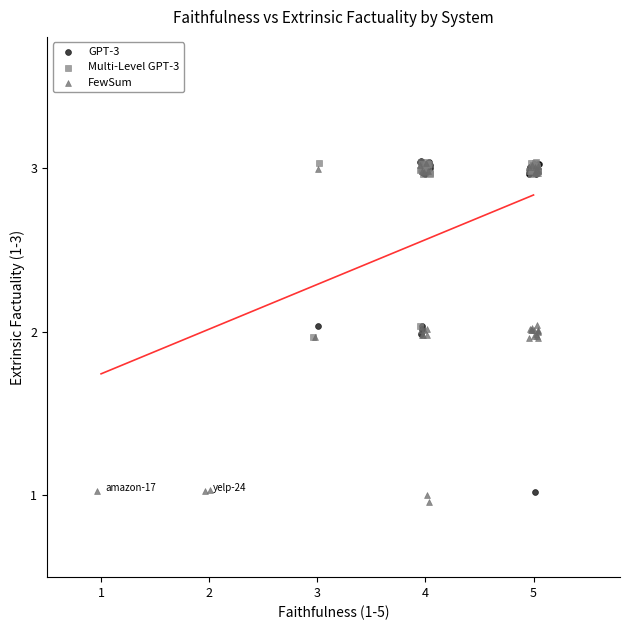

Which series has the widest spread of Y values?

FewSum